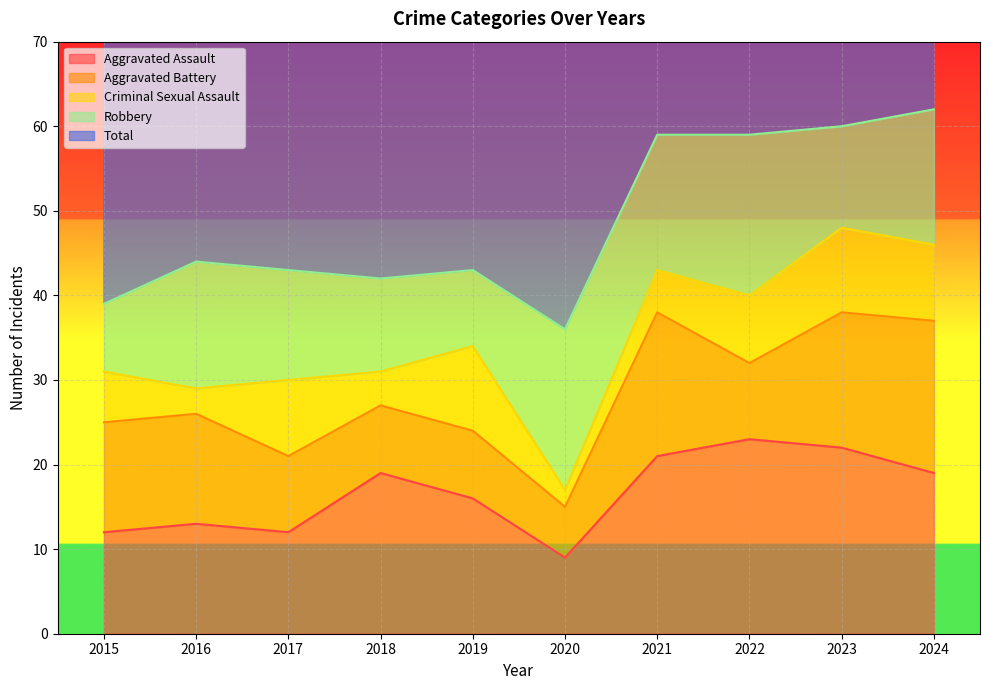

How many data points in Robbery are above 15?

4